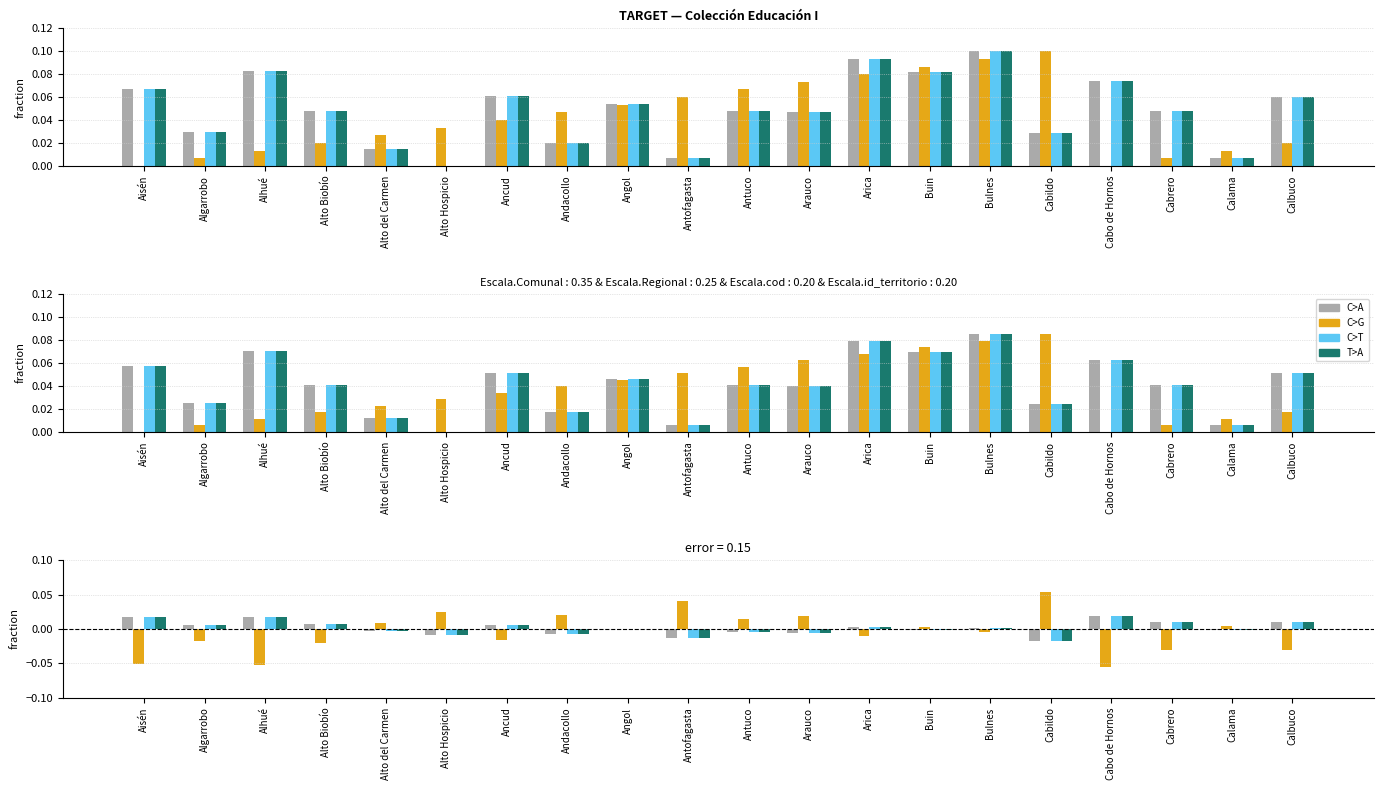

Which category has the highest value in the T>A series?

Cabo de Hornos